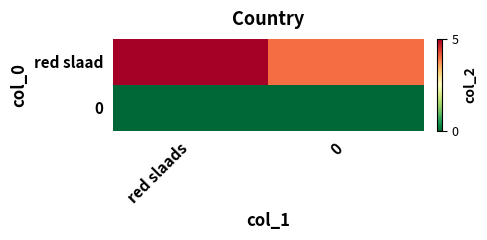

Reading left to right, transcribe all the data shown in this chart.

red slaad: red slaads=5	0=4
0: red slaads=0	0=0